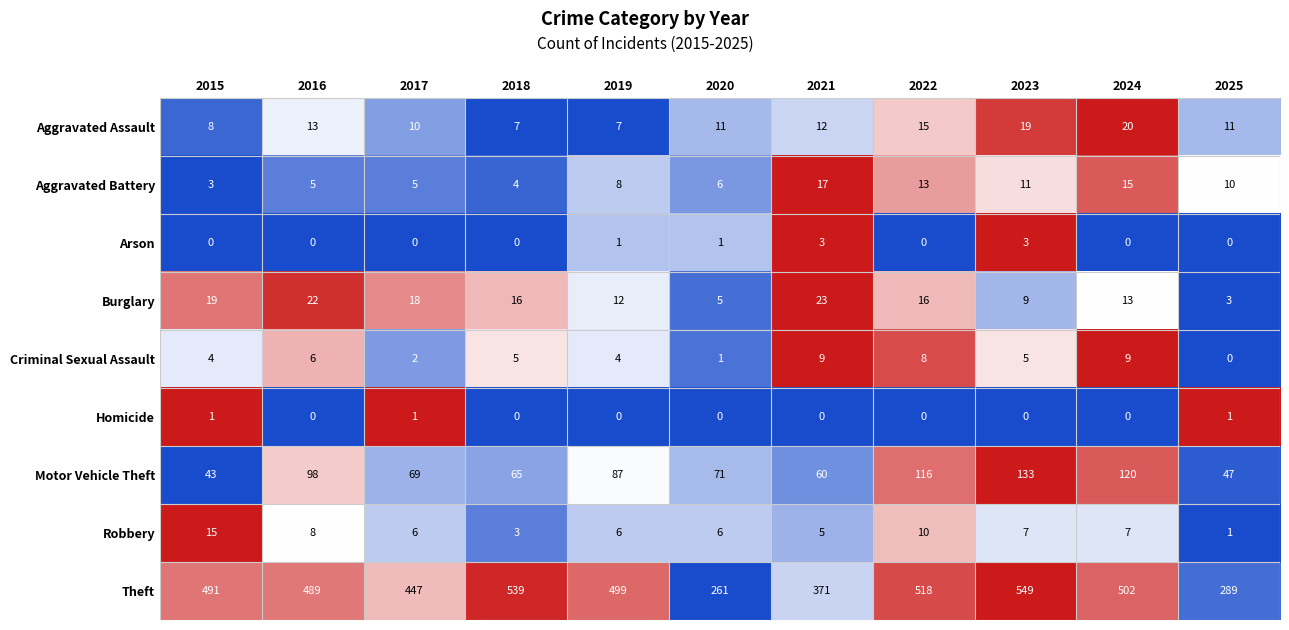

What is the difference between the maximum and minimum values in the Arson series?

3